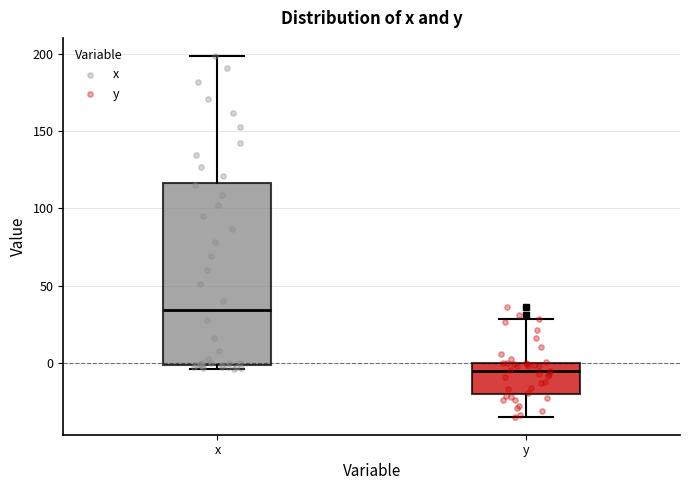

Reading left to right, transcribe this box plot: for each box, give where its median line is, the range the box spans, and where its two whiskers end, as read against the y-axis. The values are not printed on the chart, so give them approximately, as read against the axis.

x: median 35, box 0 to 115, whiskers -5 to 200
y: median -5, box -20 to 0, whiskers -35 to 30